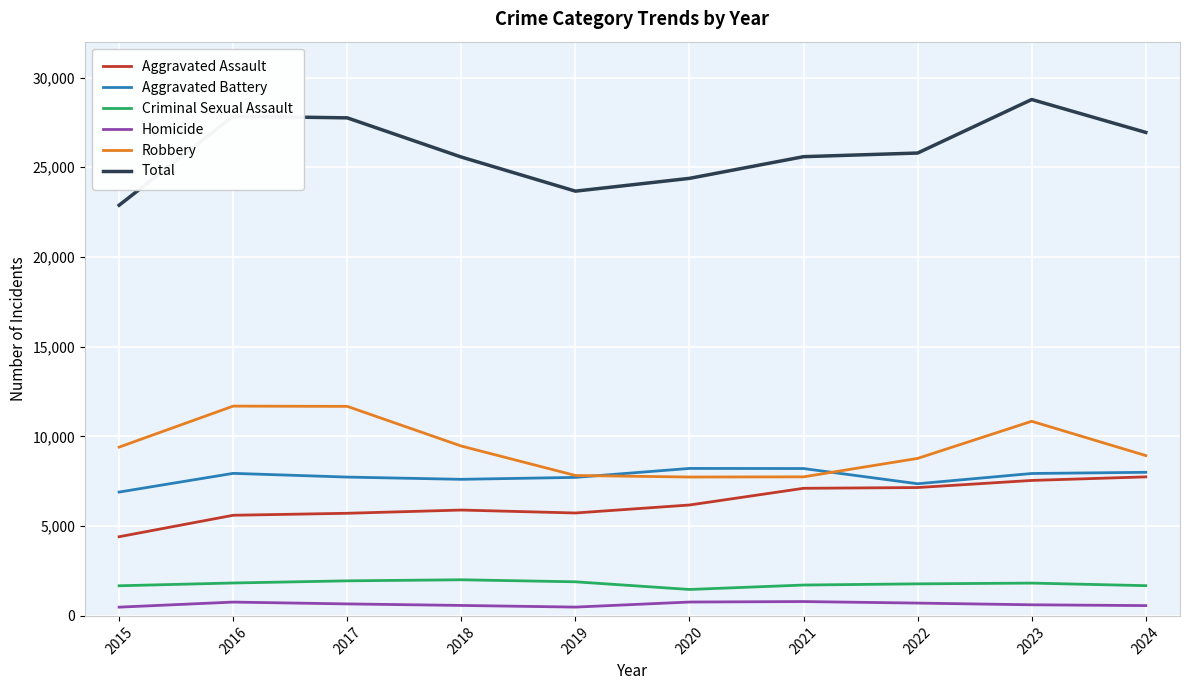

The value of Total at 2018 is 10150. True or false?

False